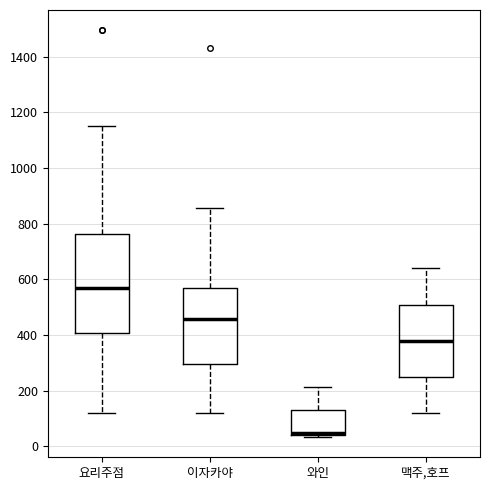

Where is the lower edge of the box for 요리주점 on the y-axis? The values are not printed on the chart, so give them approximately, as read against the axis.

400